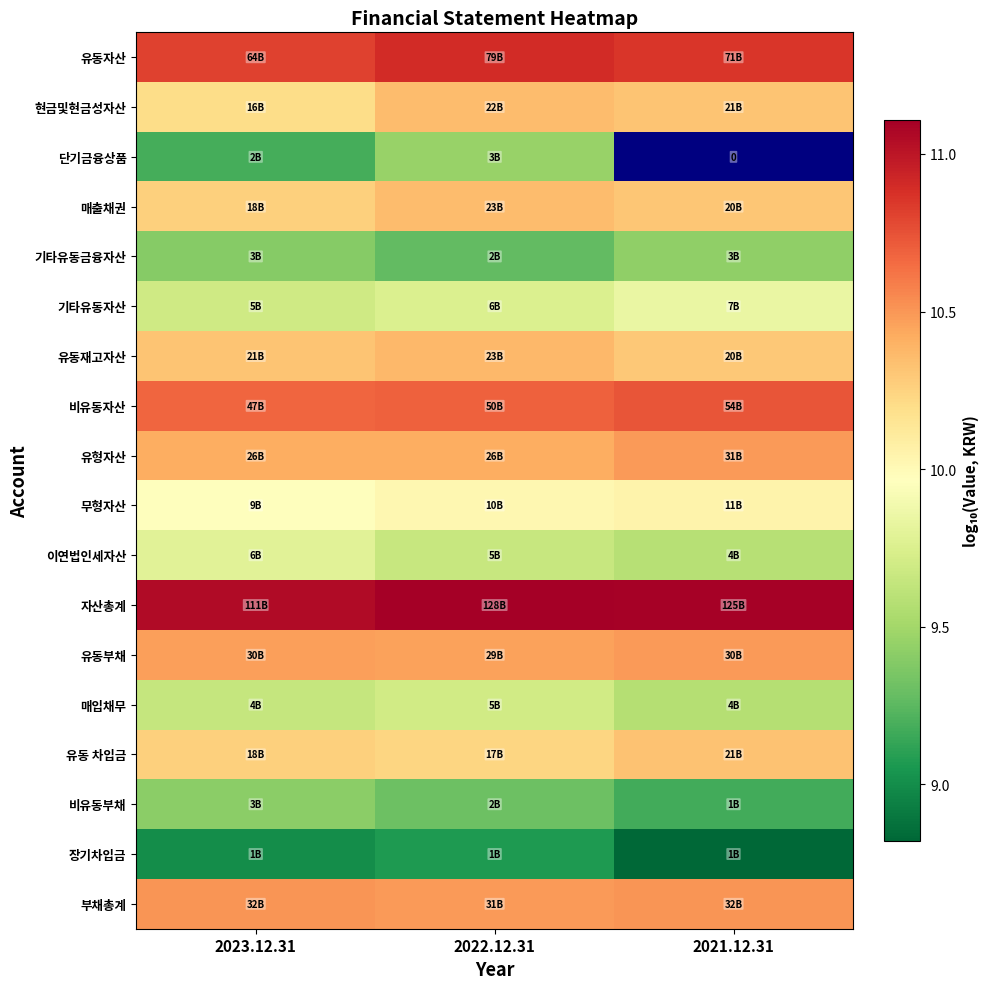

How many 자산총계 values are between 11 and 12?

3